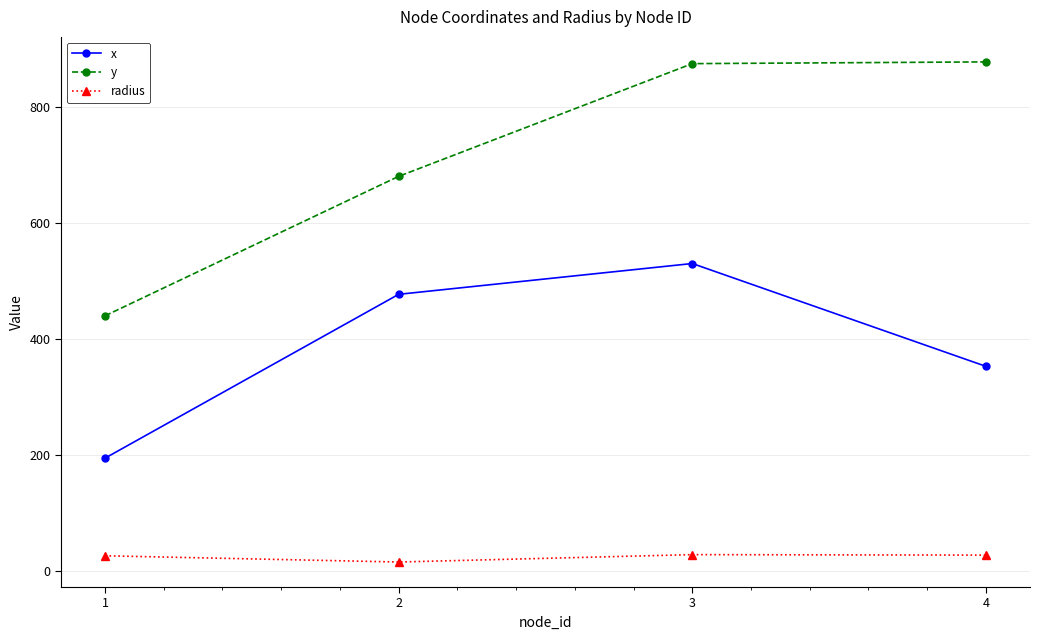

Rank the series at 1 from lowest to highest value.

radius, x, y